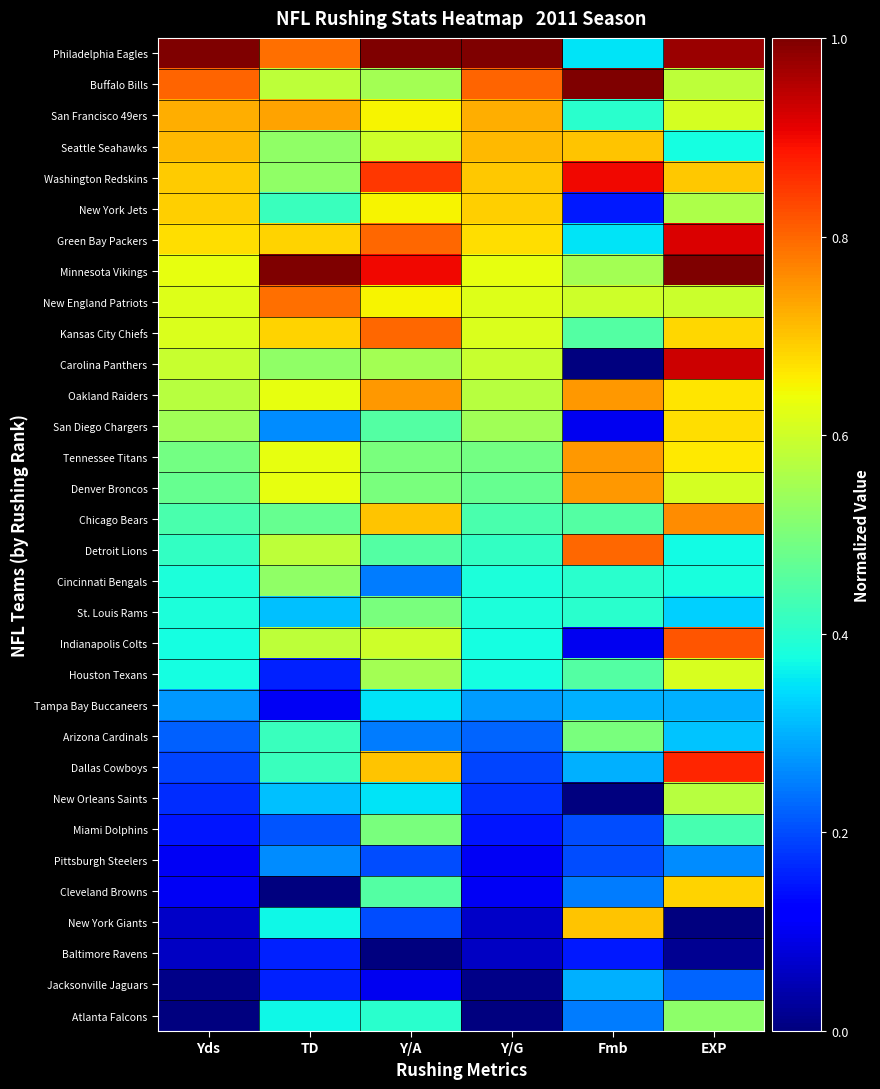

Count the number of categories in the chart.

6